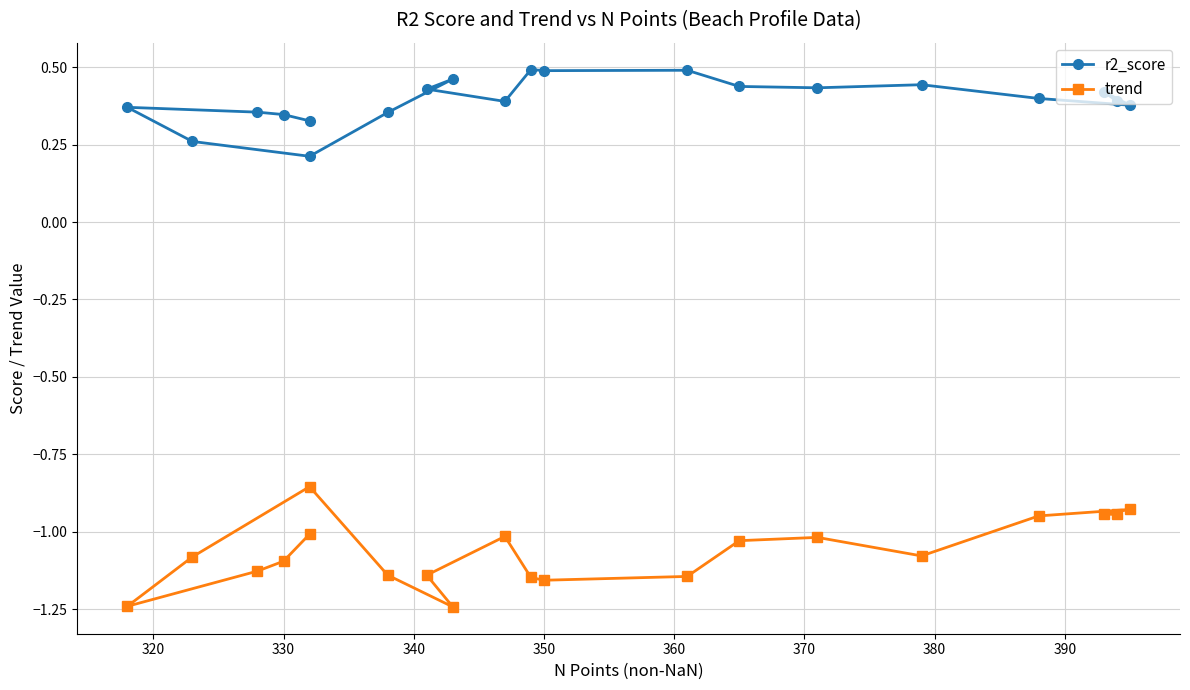

True or false: trend has more than 0 points higher than both neighbors.

True